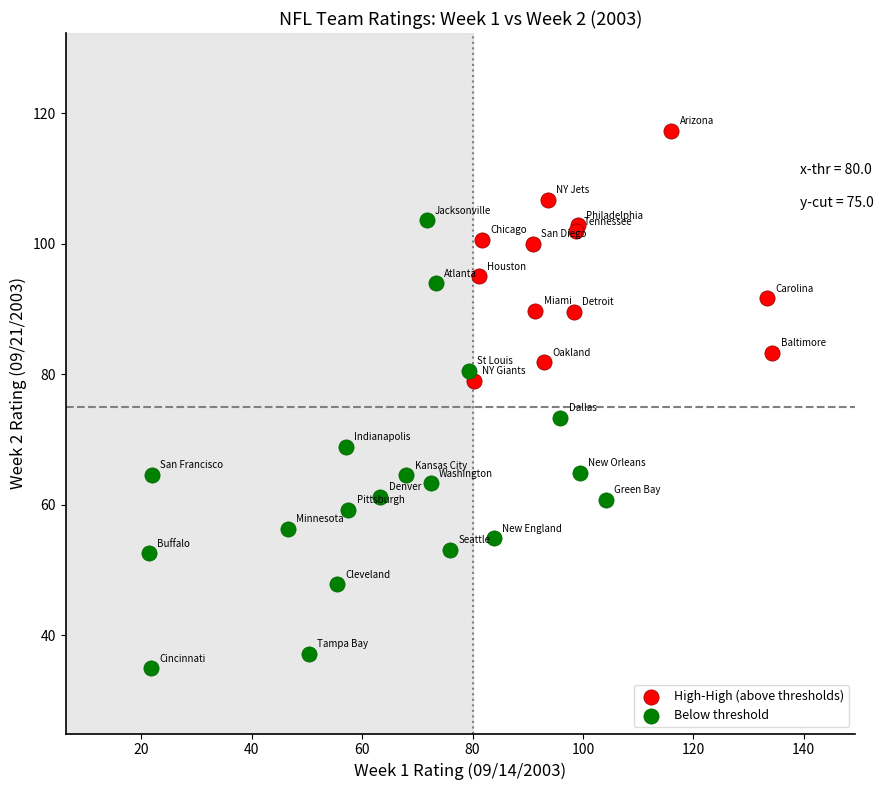

Which series reaches the minimum Y coordinate?

Below threshold